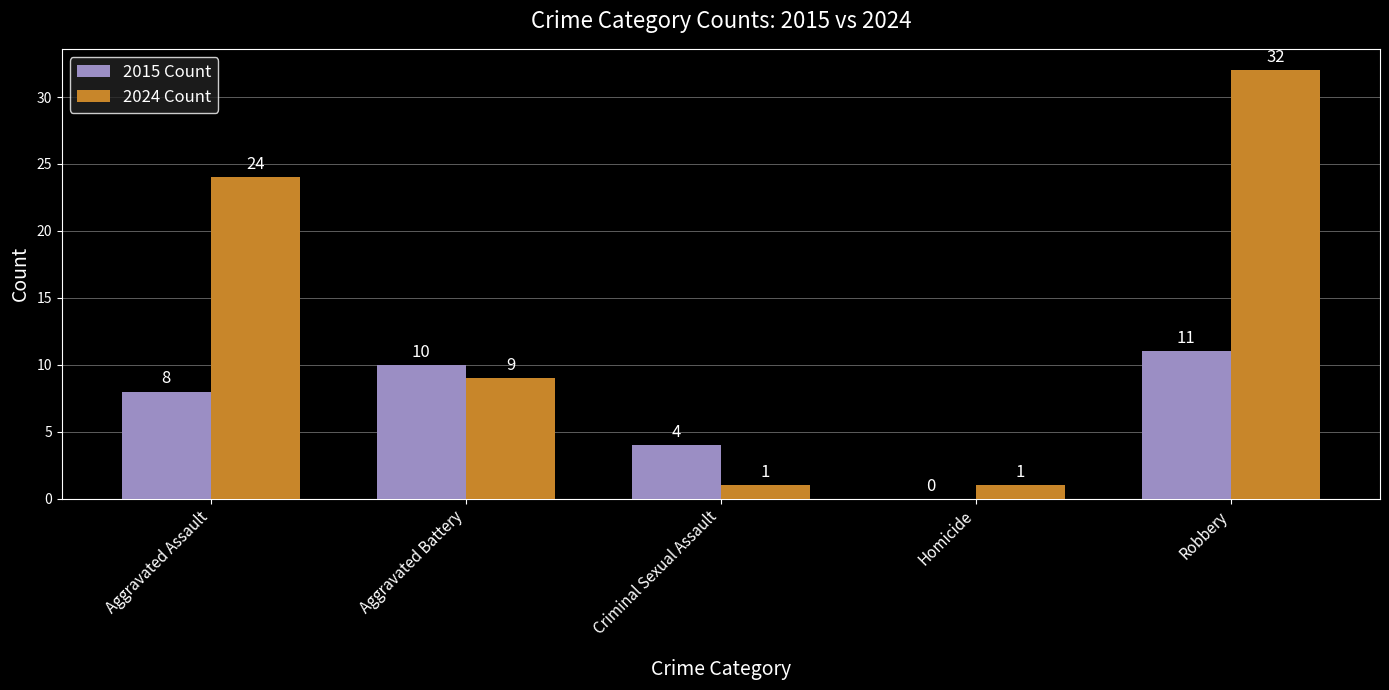

Between Aggravated Assault and Homicide, which series saw the biggest shift?

2024 Count